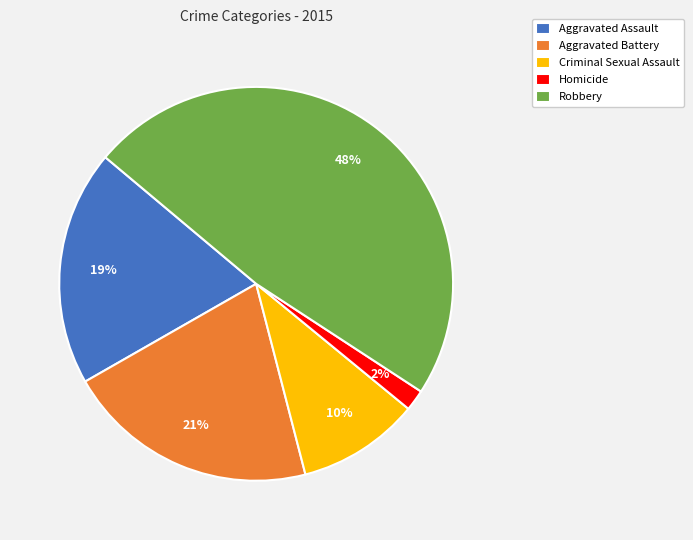

Which has a higher value, Robbery or Criminal Sexual Assault?

Robbery